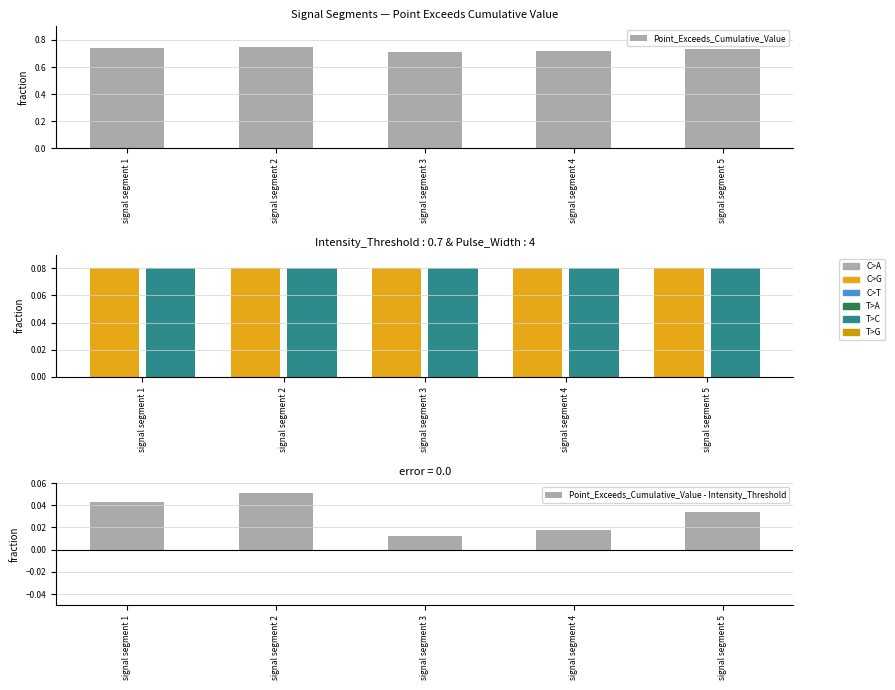

What is the average value of the Point_Exceeds_Cumulative_Value series?

0.7